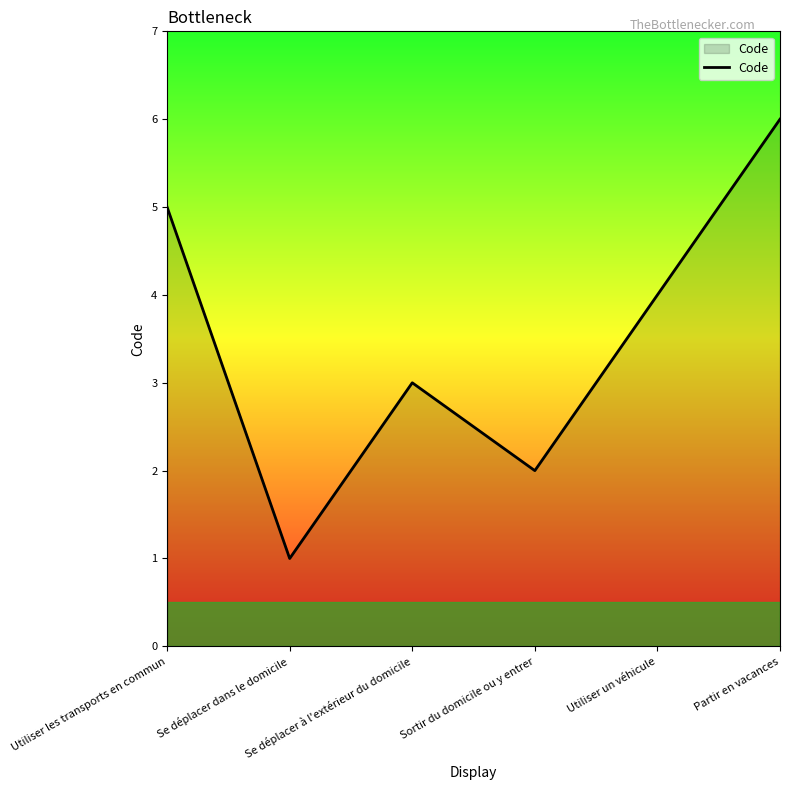

Where does the data first go above 4?

Utiliser les transports en commun